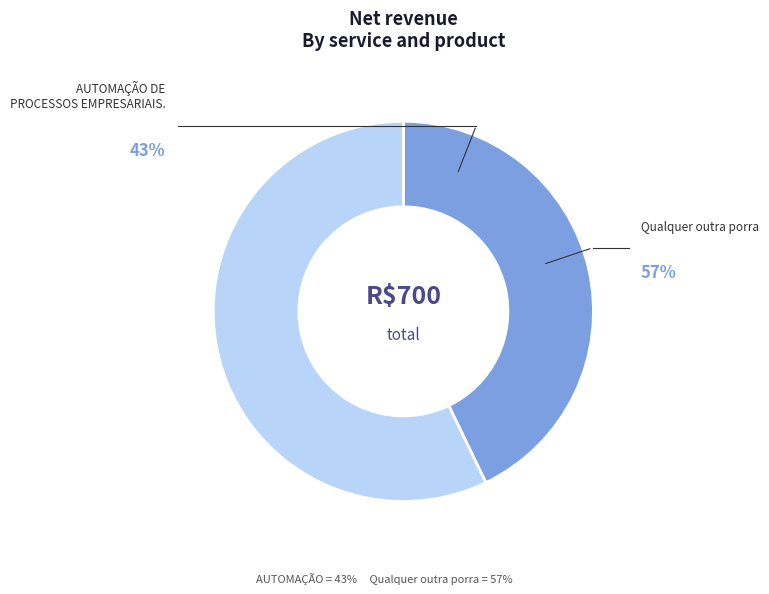

What is the largest slice in the pie chart?

Qualquer outra porra